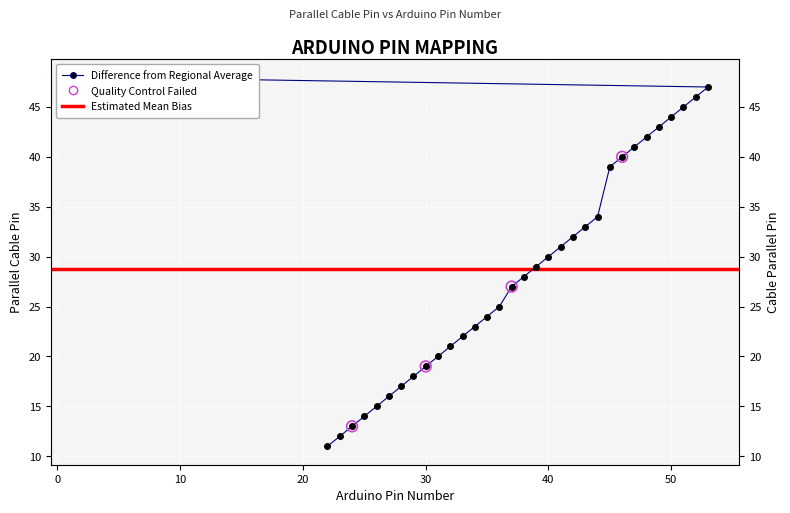

What is the change in value from 44 to 45?

+5